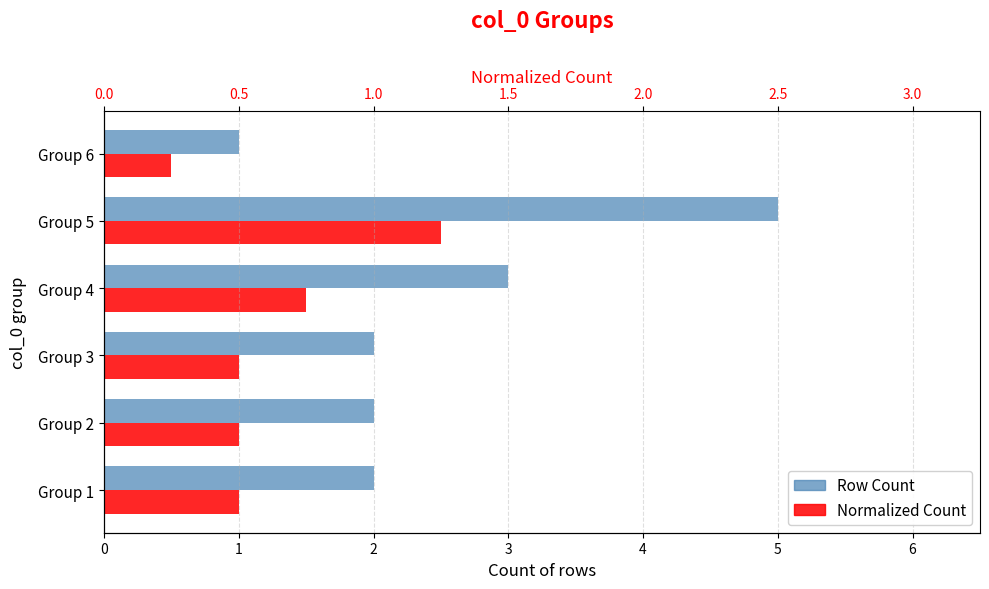

What is the value of the Row Count bar at the 5th from the left?

5.0